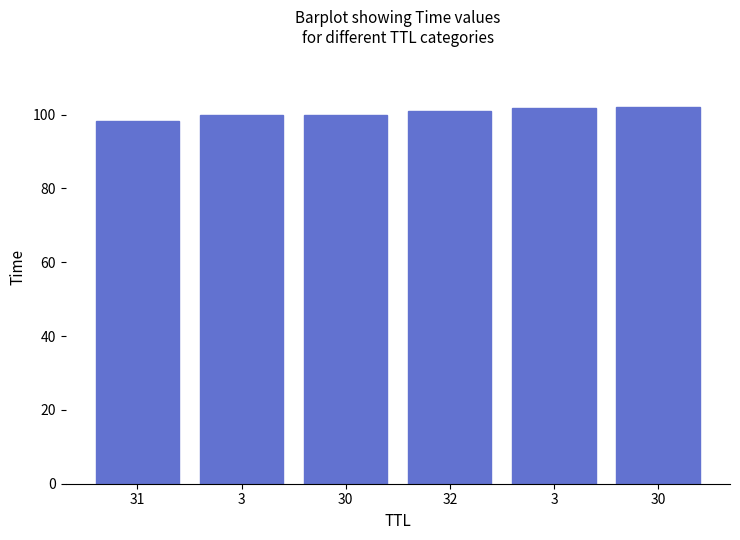

Rank the categories by value from lowest to highest.

31, 3, 30, 32, 3, 30